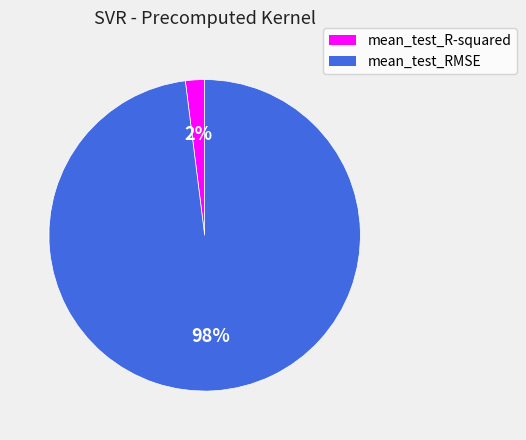

Count the number of slices in the pie.

2